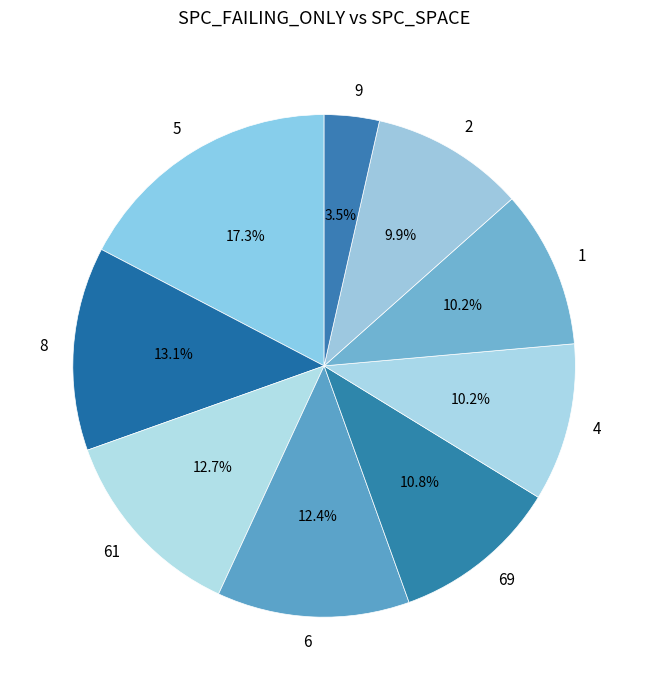

Which has a higher value, 8 or 69?

8